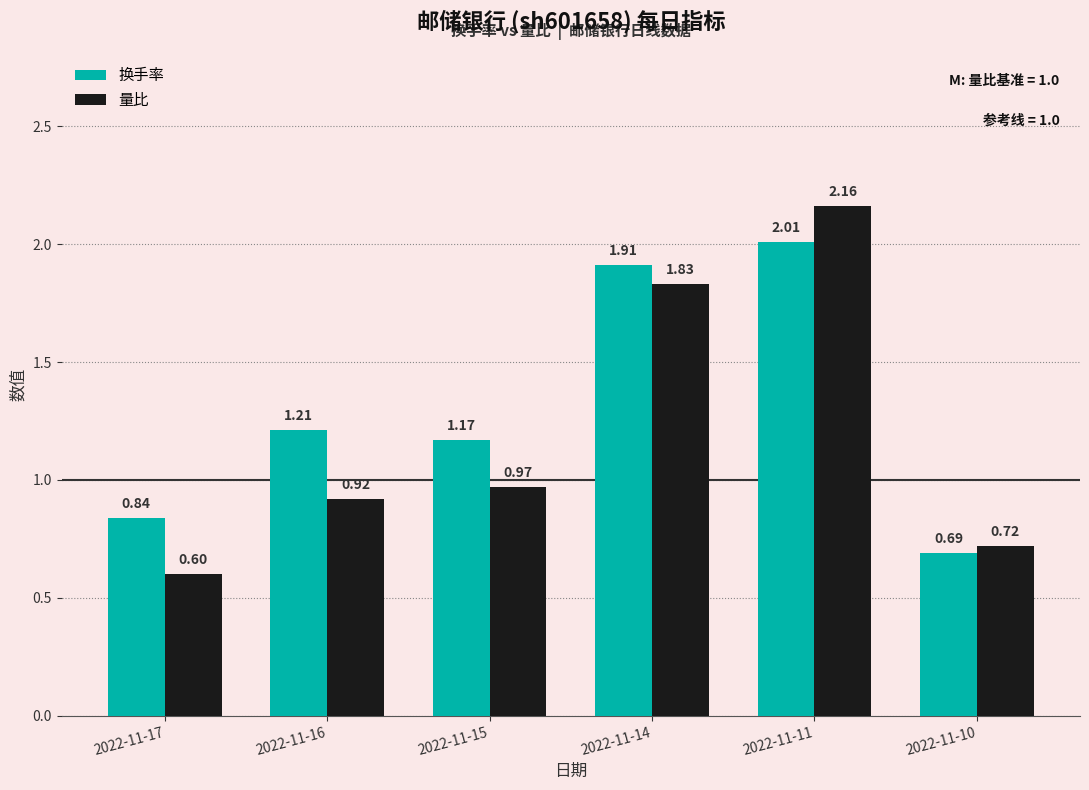

At which category is the sum across all series the highest?

2022-11-11